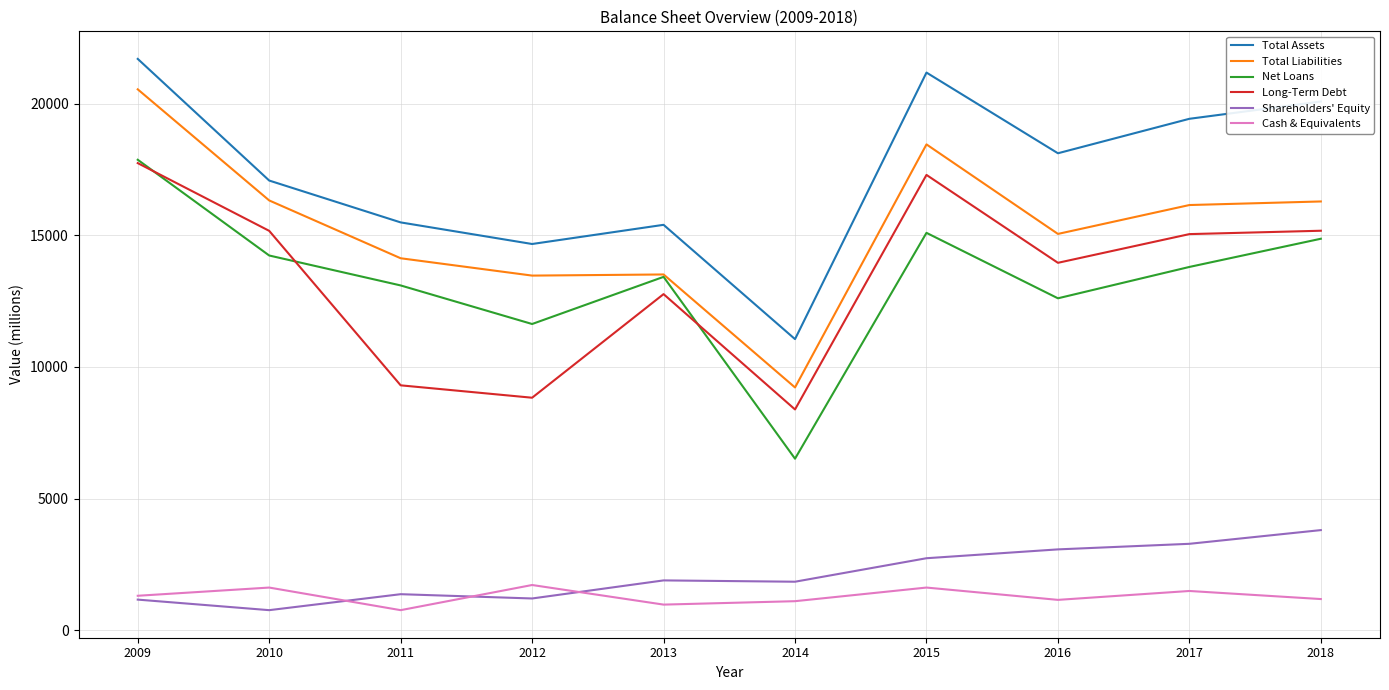

True or false: Long-Term Debt and Total Assets intersect in this chart.

False